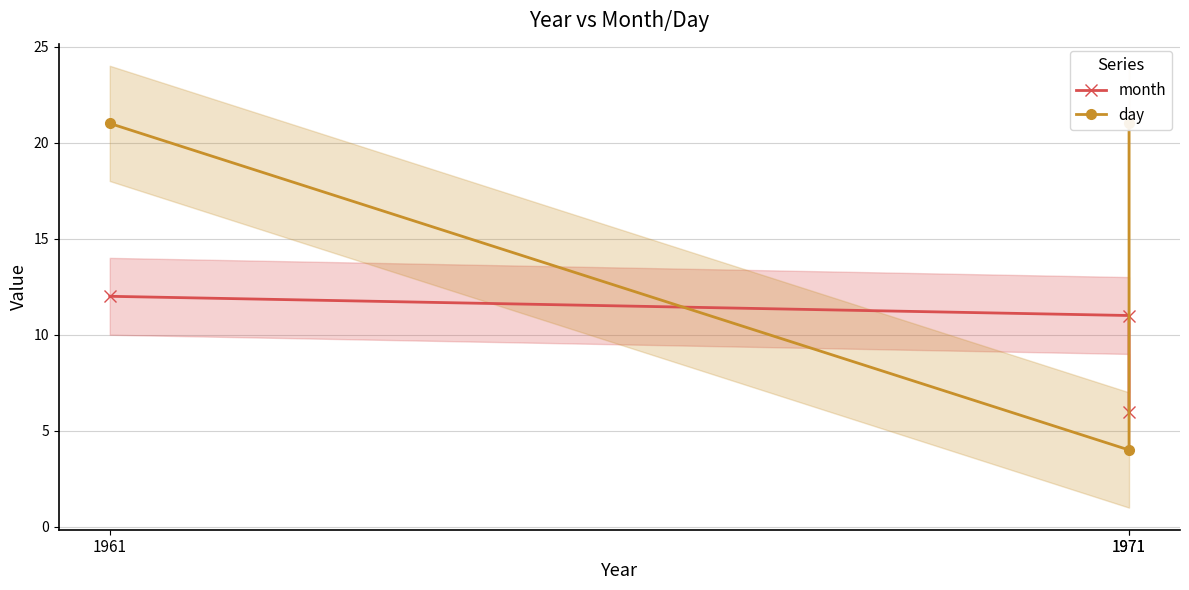

What is the value of the month point at the 2nd from the left?

11